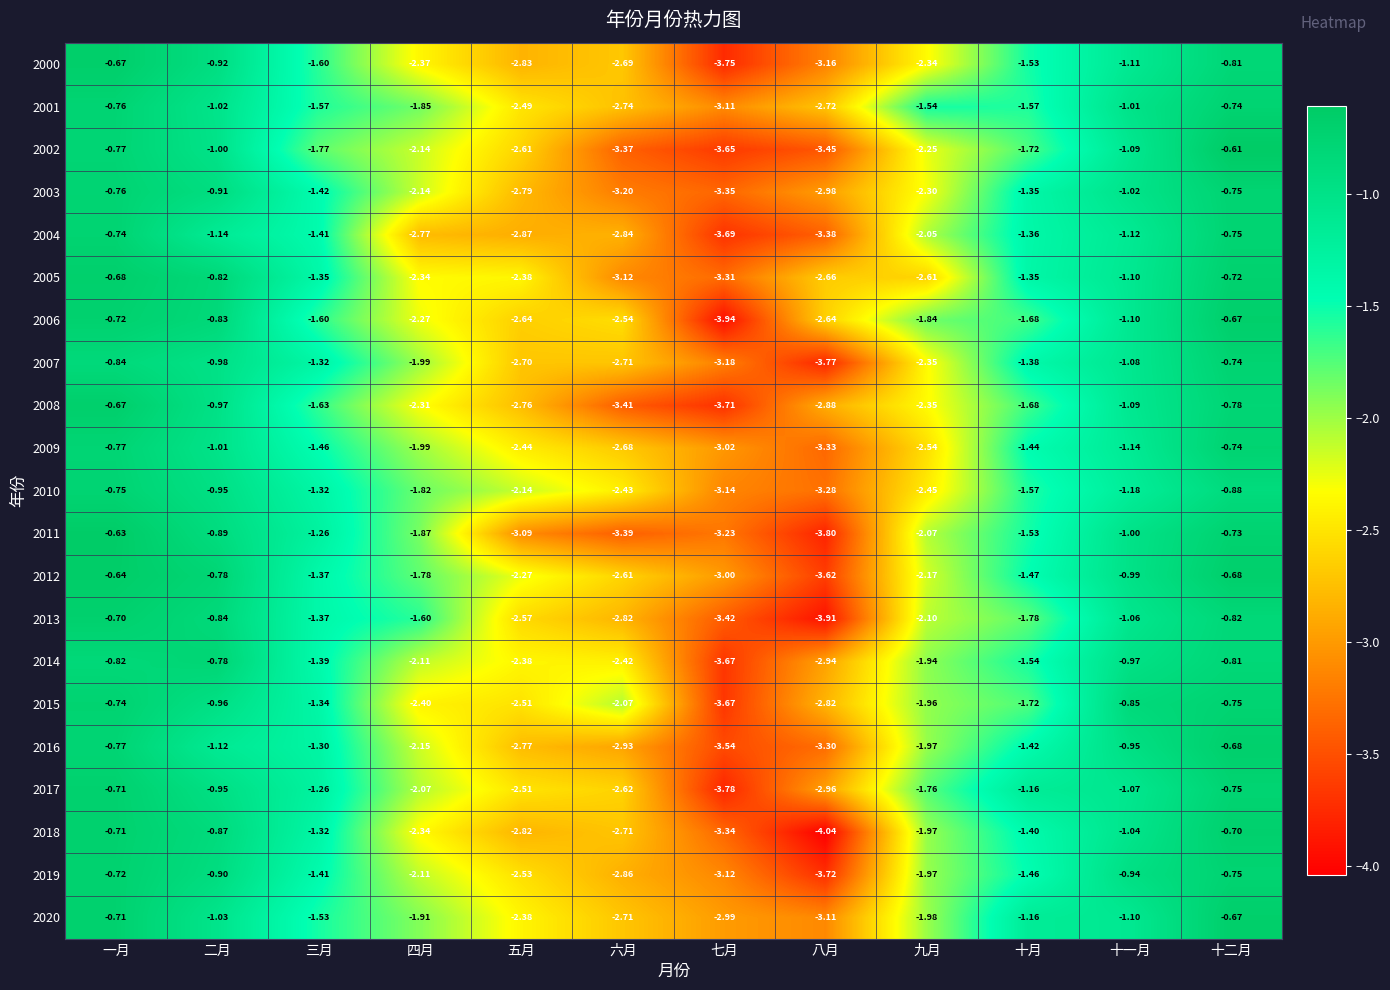

Which series changed the most between 四月 and 十一月?

2004